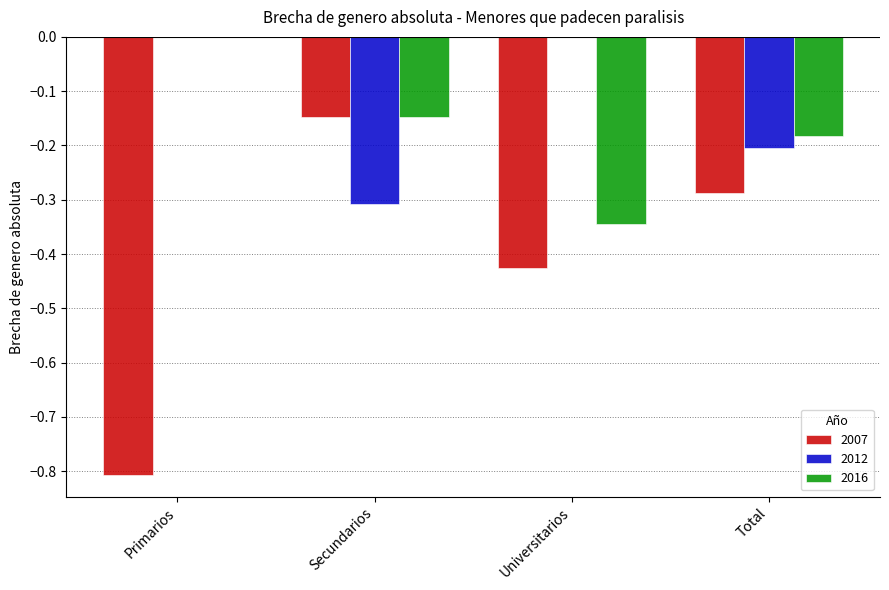

Where is 2016 nearest to the value 0?

Primarios